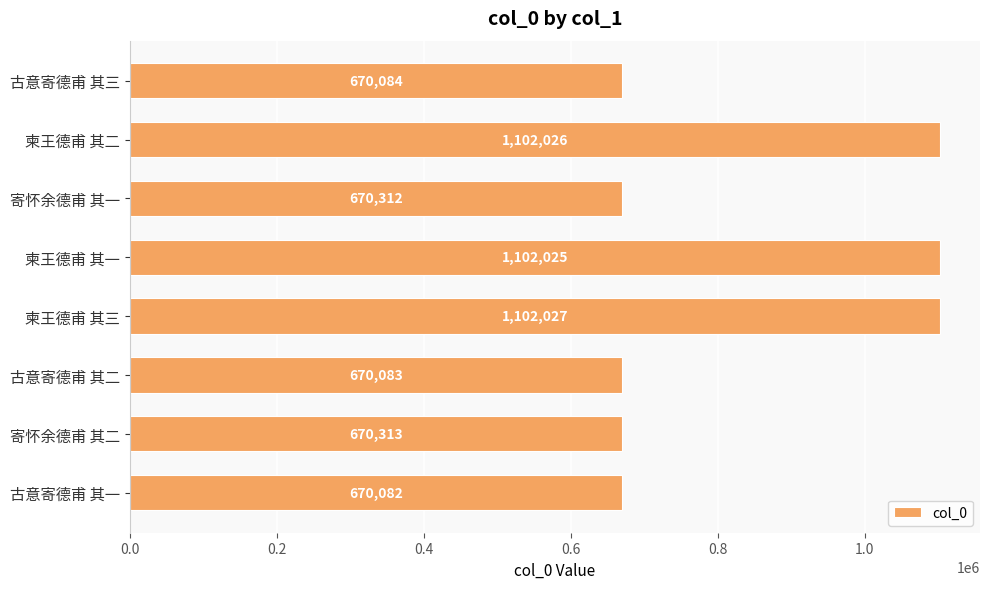

Reading bottom to top, what are all the values shown in this chart?

古意寄德甫 其一=670082	寄怀余德甫 其二=670313	古意寄德甫 其二=670083	柬王德甫 其三=1102027	柬王德甫 其一=1102025	寄怀余德甫 其一=670312	柬王德甫 其二=1102026	古意寄德甫 其三=670084